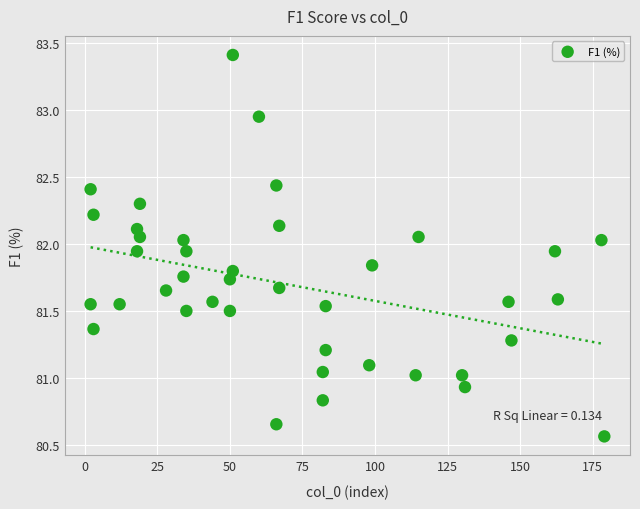

What is the range of Y values (max minus min)?

2.8